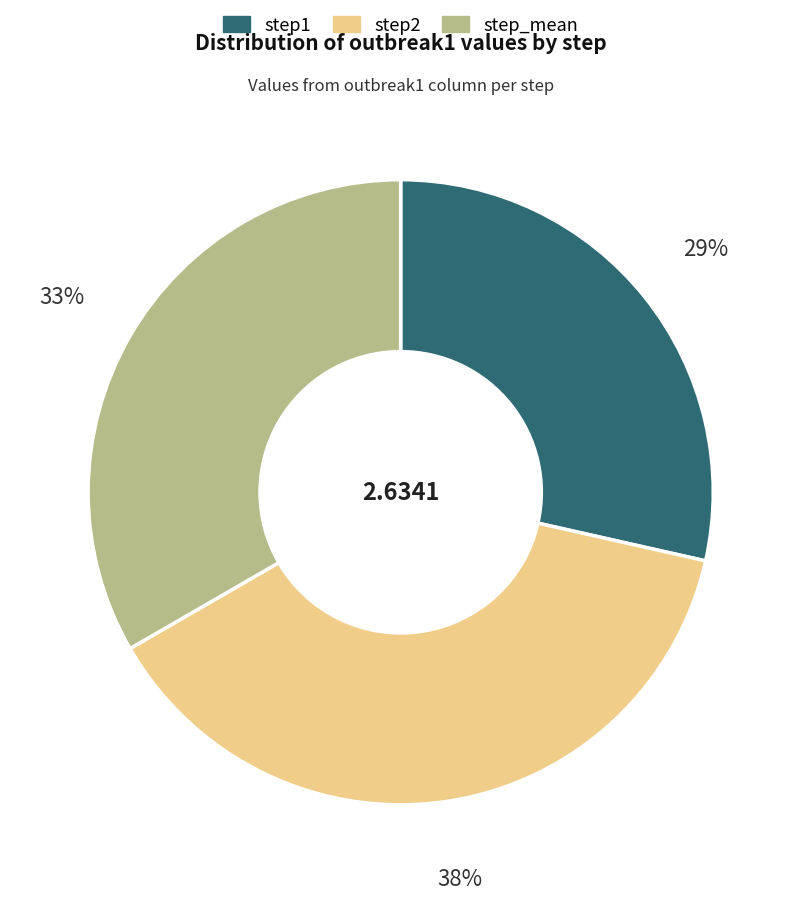

Combined, do step1 and step2 account for over 50%?

Yes